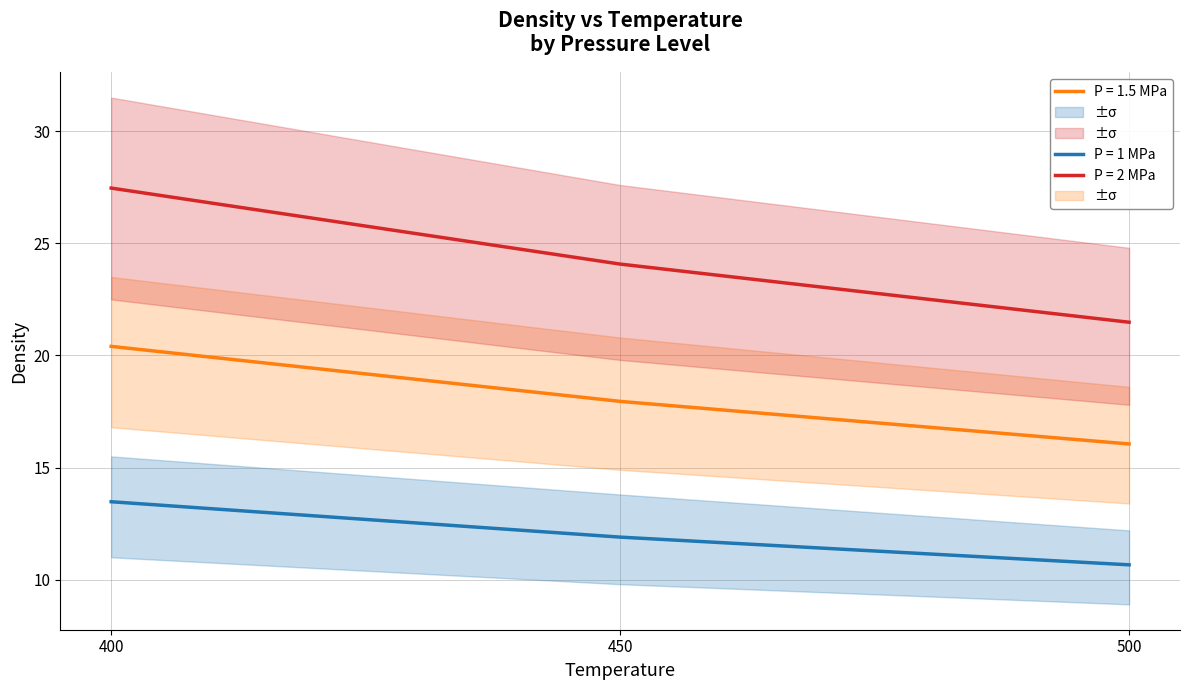

Is this an area chart (filled region under the line)?

No